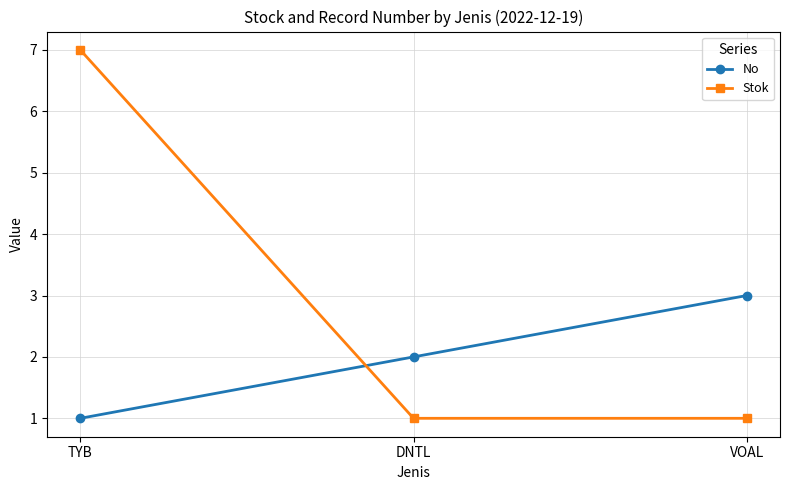

What is the maximum value for No?

3